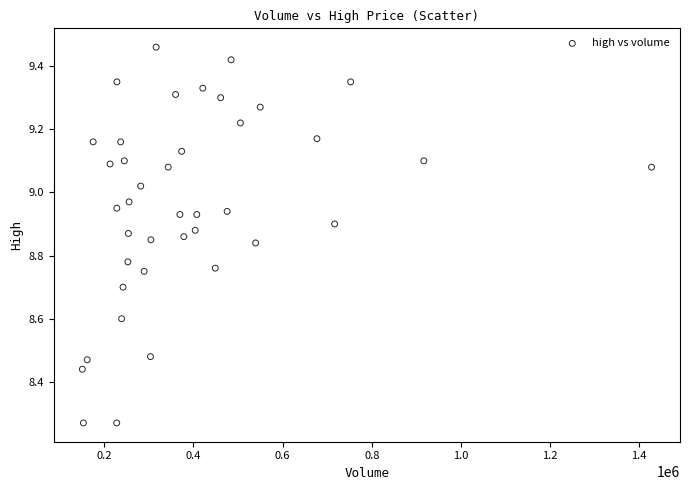

What is the range of Y values (max minus min)?

1.2